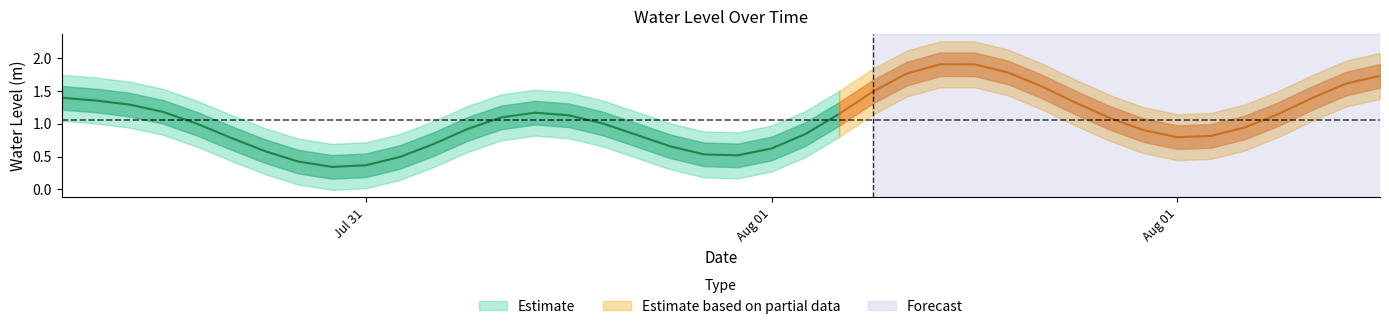

What is the value of the 30th point from the left?

1.6